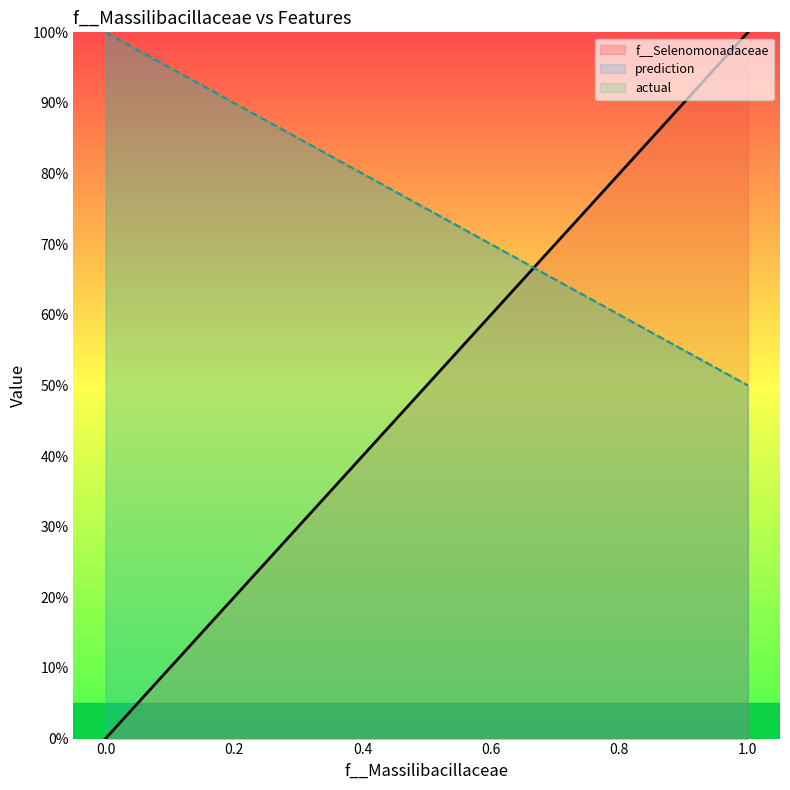

True or false: f__Selenomonadaceae and actual intersect in this chart.

True